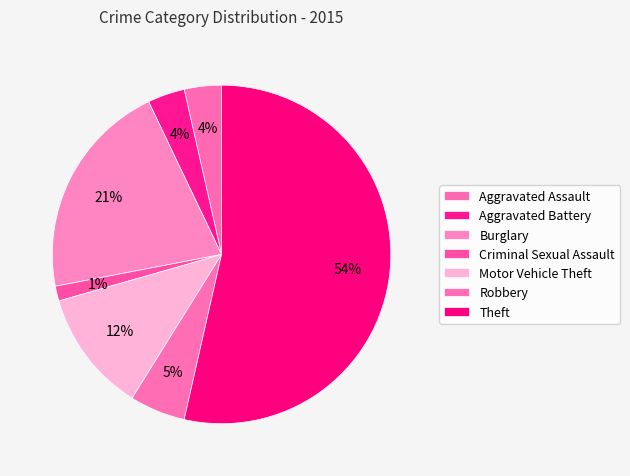

To the nearest percent, what percentage of the pie is Aggravated Battery?

4%